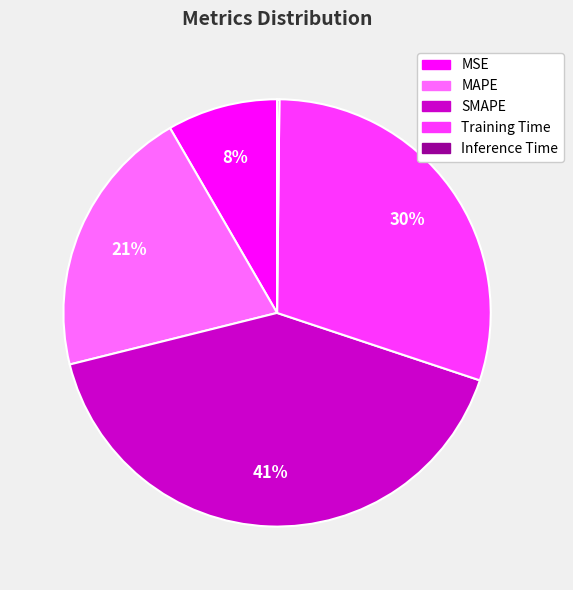

Which category has the biggest portion of the pie?

SMAPE